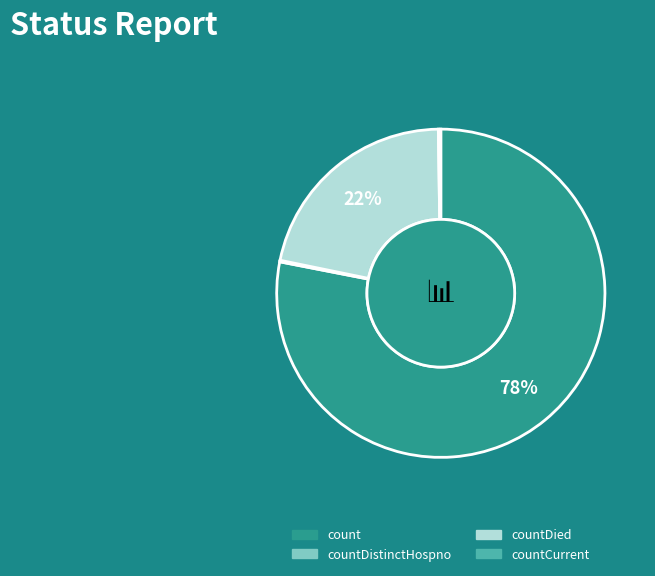

Does any single category account for the majority?

Yes